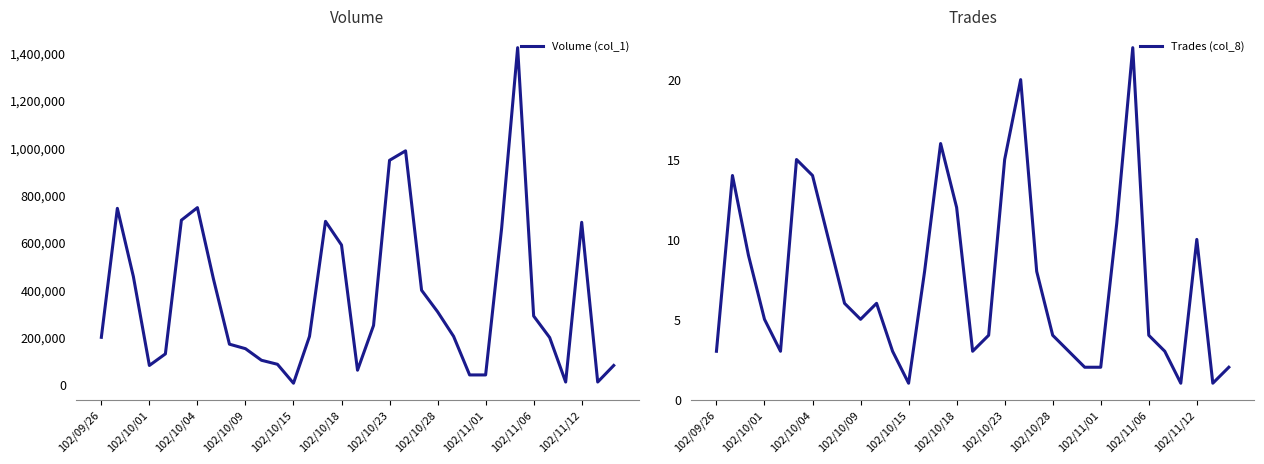

How many interior local peaks does the Trades (col_8) series have?

7